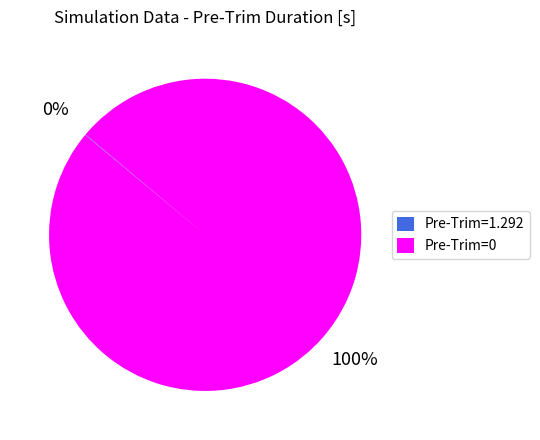

To the nearest percent, what is the average slice percentage?

50%